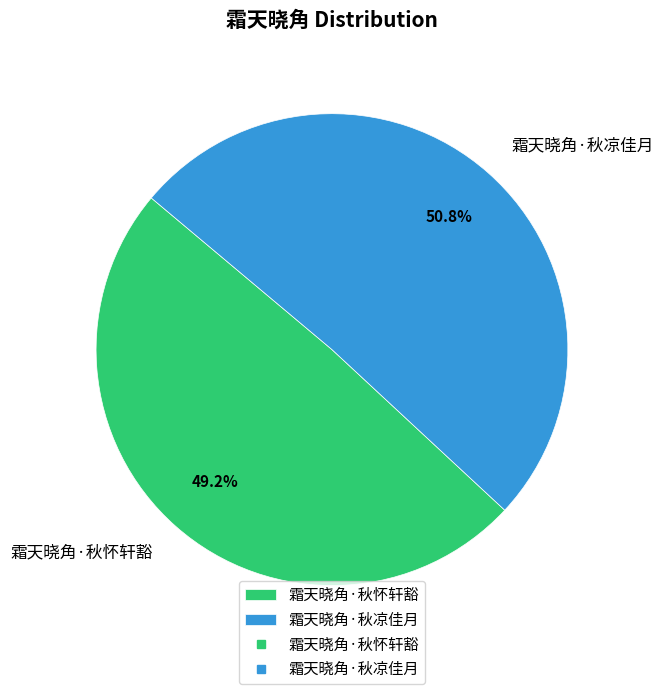

What is the largest slice in the pie chart?

霜天晓角·秋凉佳月